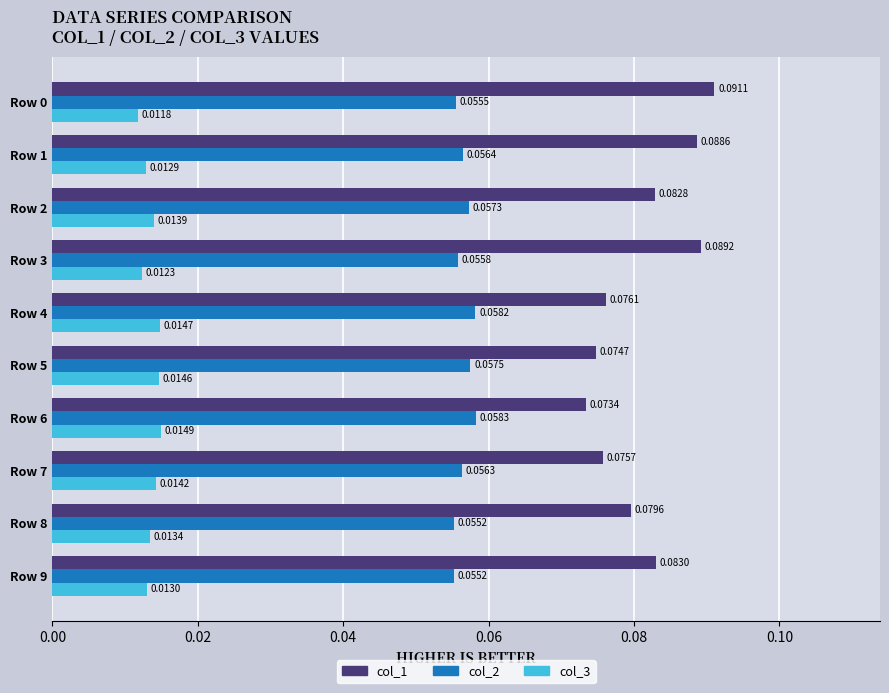

What are all the series names shown in the legend?

col_1, col_2, col_3